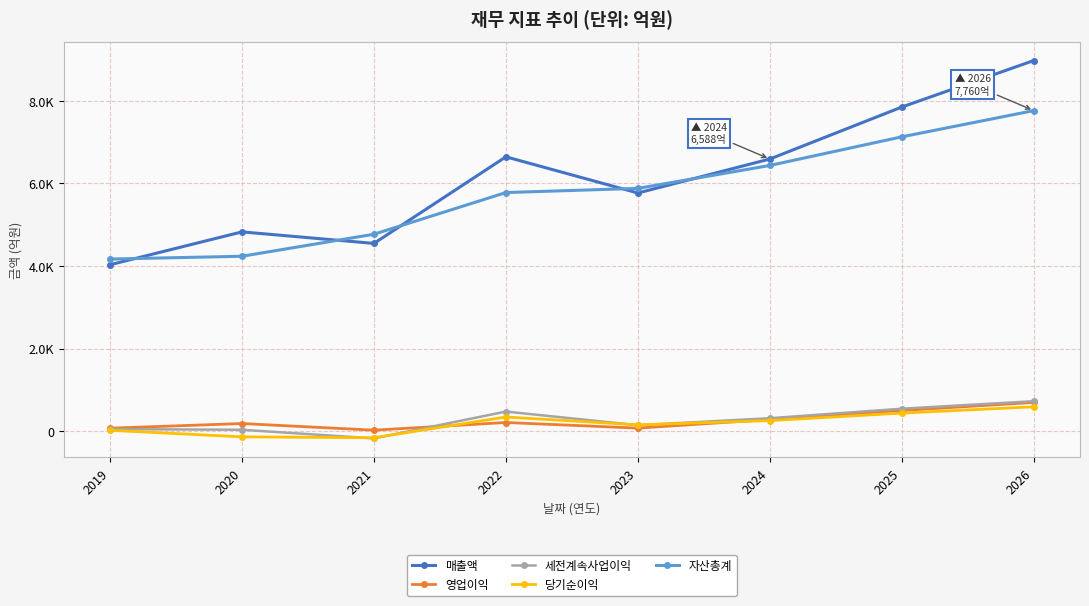

What are all the series names shown in the legend?

매출액, 영업이익, 세전계속사업이익, 당기순이익, 자산총계